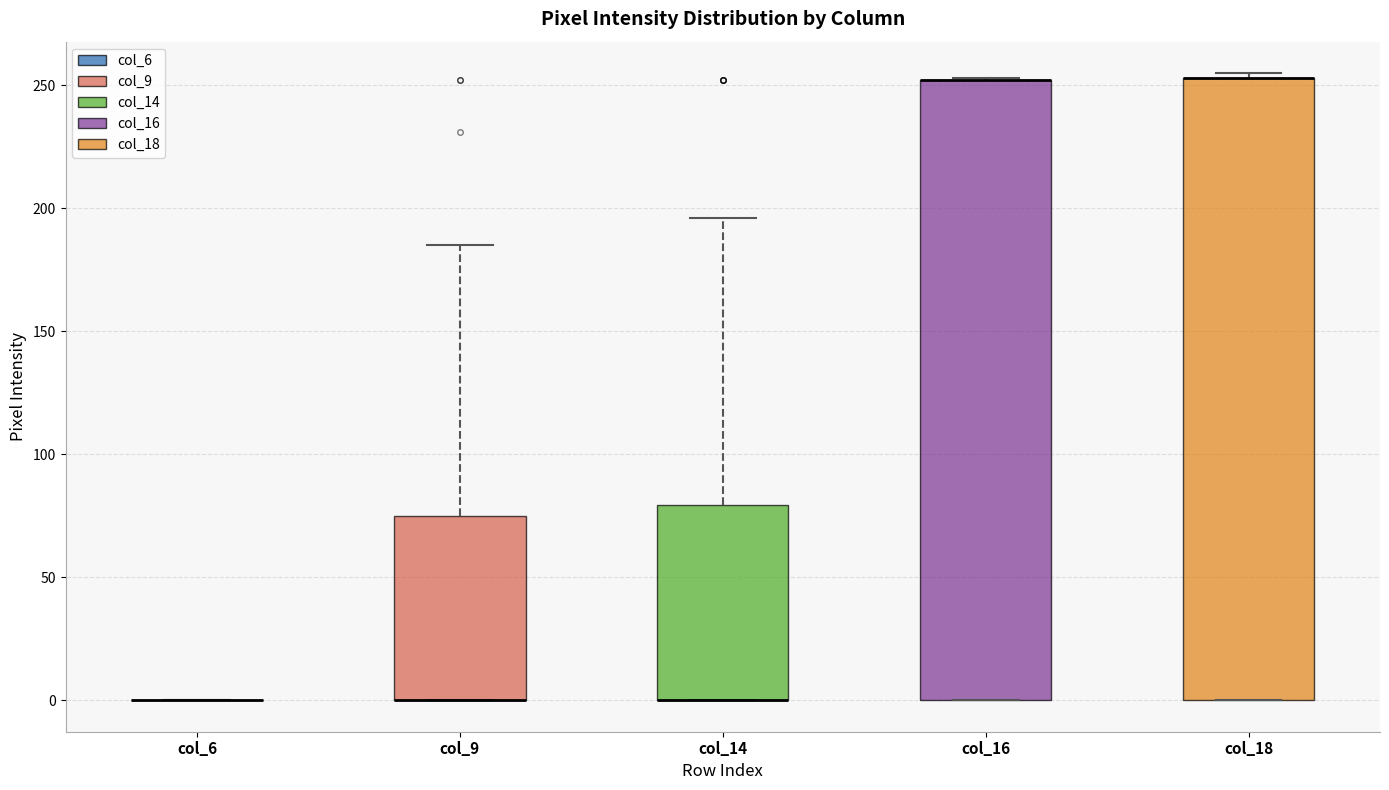

Reading left to right, read every box against the y-axis: the position of its median line, the range the box covers, and the ends of its whiskers. The values are not printed on the chart, so give them approximately, as read against the axis.

col_6: box collapsed to a line at 0, whiskers 0 to 0
col_9: median 0 (drawn on the box's lower edge), box 0 to 75, whiskers 0 to 185
col_14: median 0 (drawn on the box's lower edge), box 0 to 80, whiskers 0 to 195
col_16: median 250 (drawn on the box's upper edge), box 0 to 250, whiskers 0 to 255
col_18: median 255 (drawn on the box's upper edge), box 0 to 255, whiskers 0 to 255 (just above the box's upper edge)